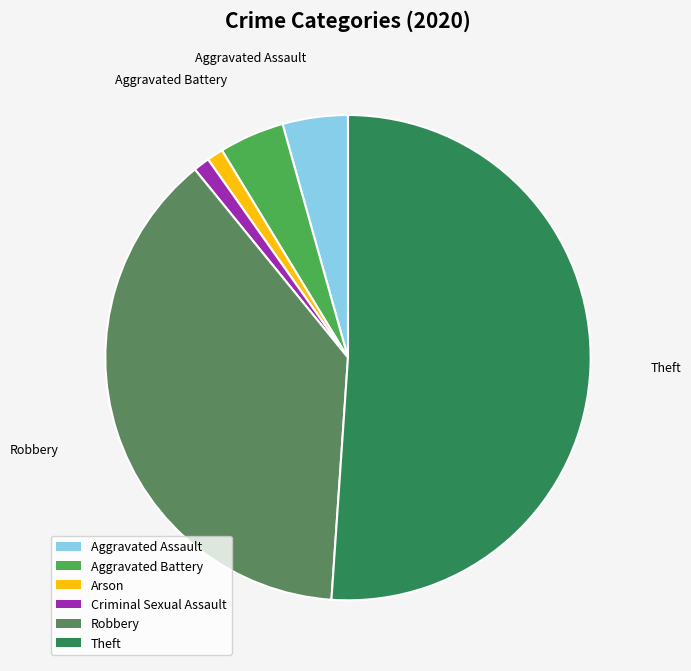

Approximately how many times larger is the value at Robbery compared to Criminal Sexual Assault?

35.0